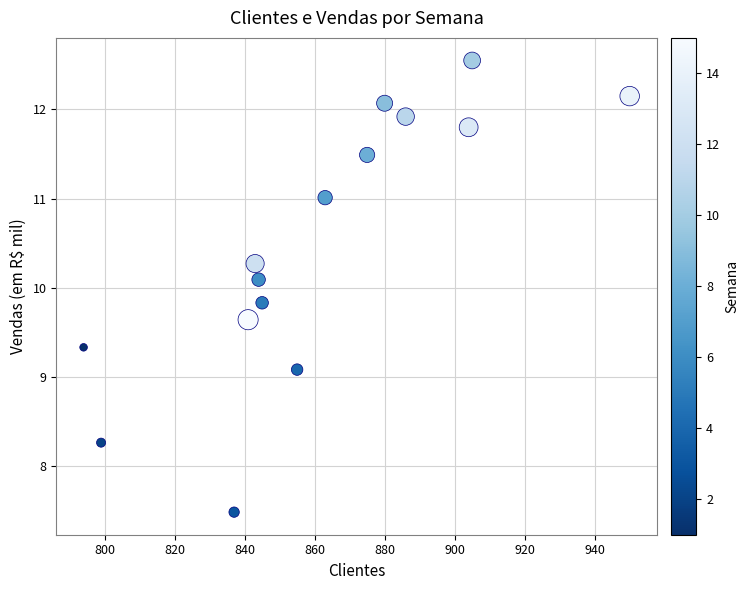

What is the range of X values (max minus min)?

156.0